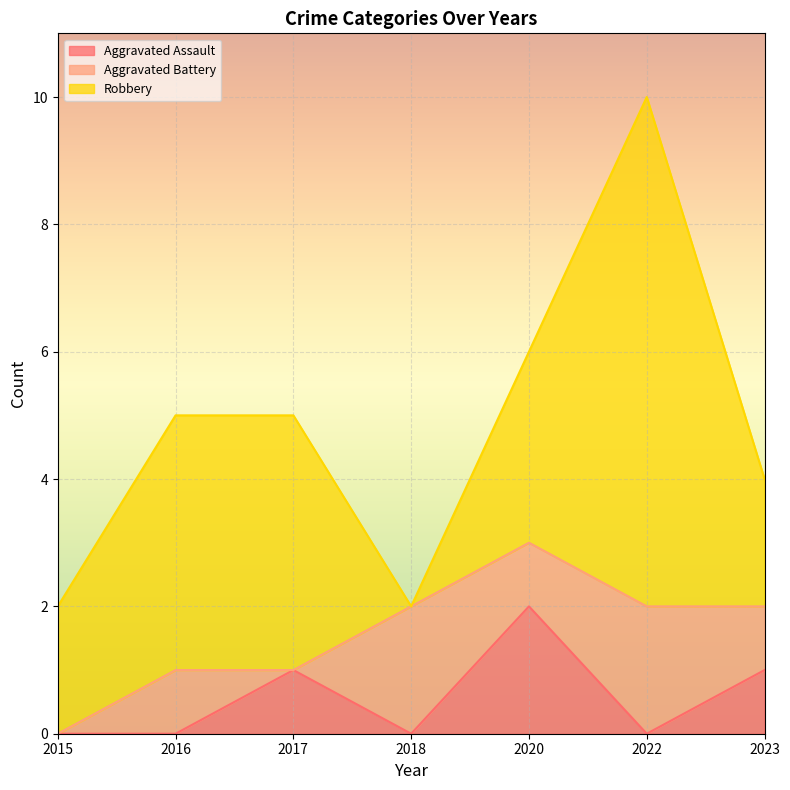

Which label corresponds to the smallest value in the chart?

2015